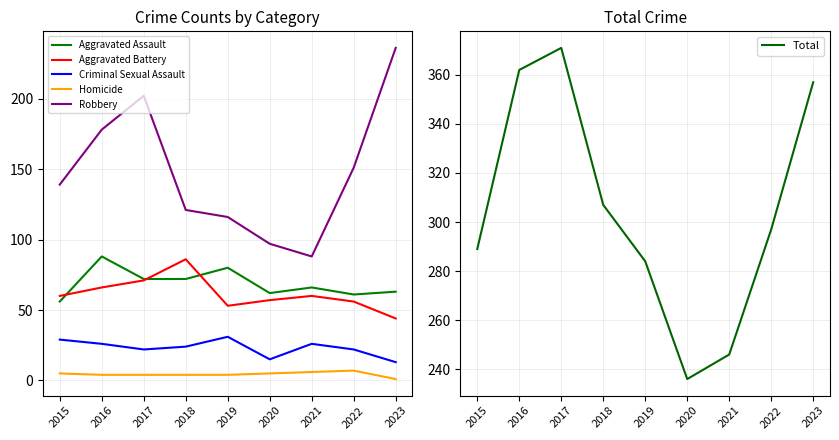

Reading right to left, extract all data points from this chart.

Aggravated Assault: 63	61	66	62	80	72	72	88	56
Aggravated Battery: 44	56	60	57	53	86	71	66	60
Criminal Sexual Assault: 13	22	26	15	31	24	22	26	29
Homicide: 1	7	6	5	4	4	4	4	5
Robbery: 236	151	88	97	116	121	202	178	139
Total: 357	297	246	236	284	307	371	362	289